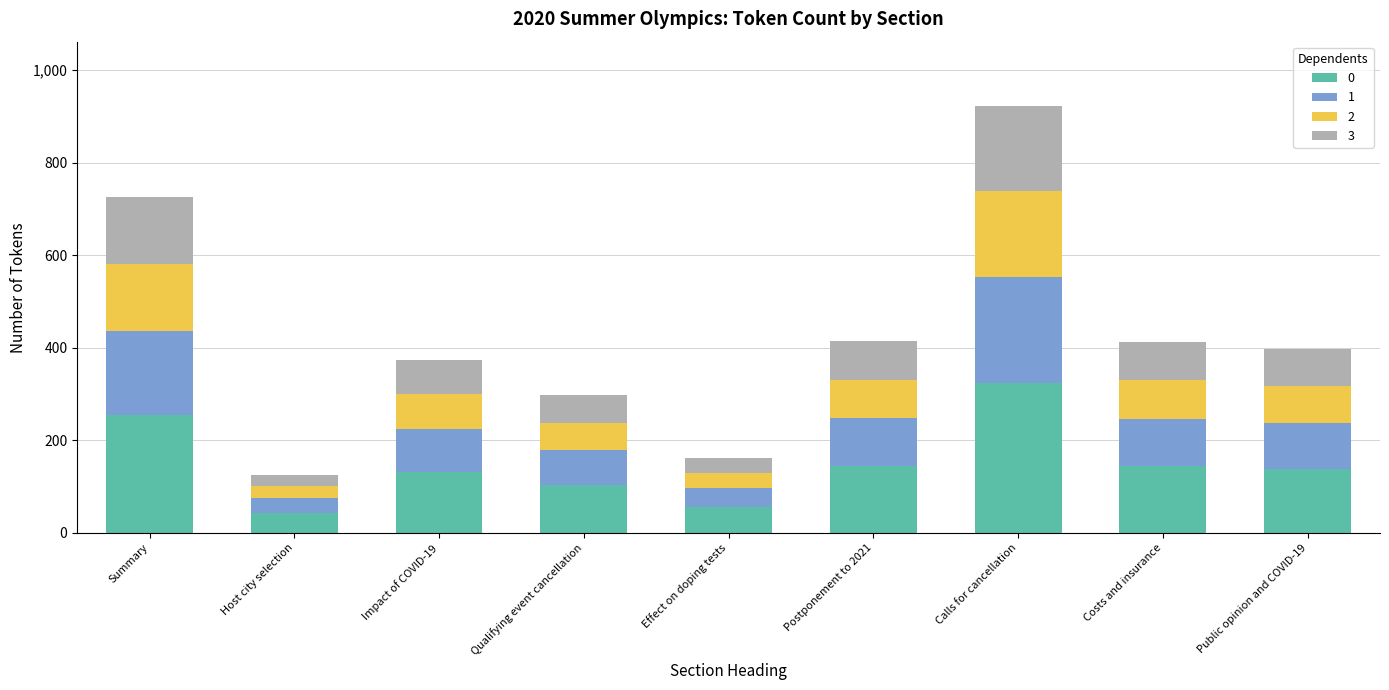

At which category is the sum across all series the highest?

Calls for cancellation